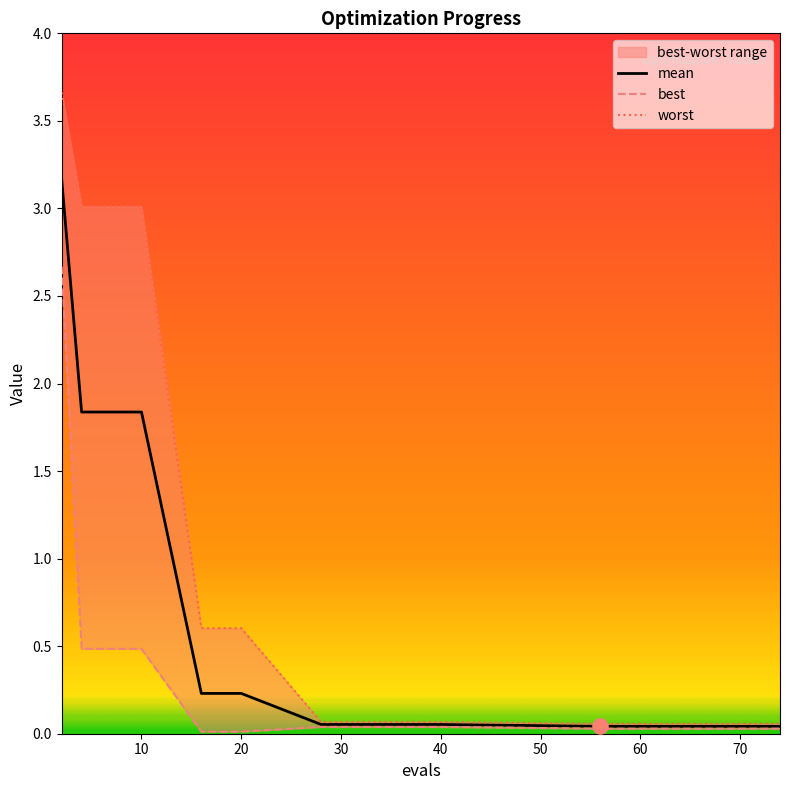

What is the maximum value for mean?

3.2